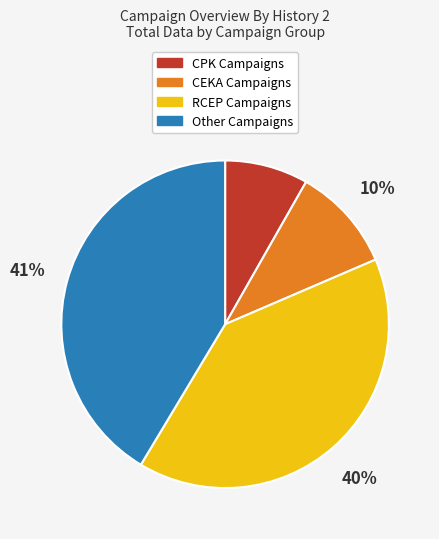

To the nearest percent, what is the difference between the largest and smallest slice percentages?

33%